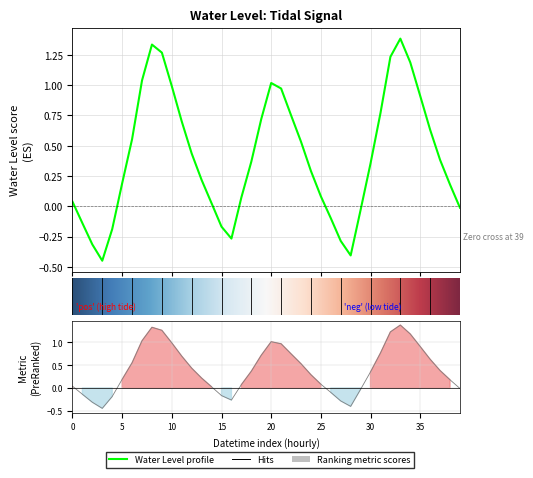

How many data points does each series have?

40